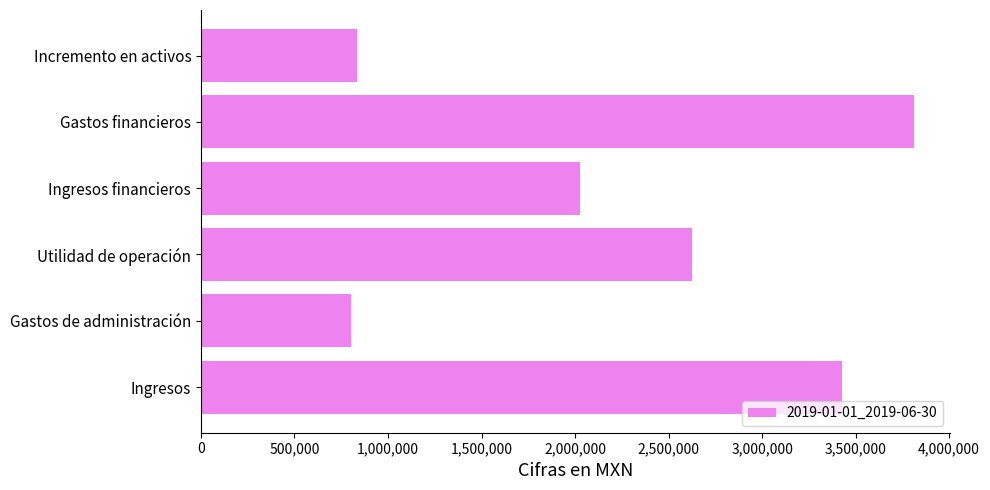

Reading bottom to top, list all the values displayed in this chart.

3426000	803000	2623000	2027000	3814000	836000